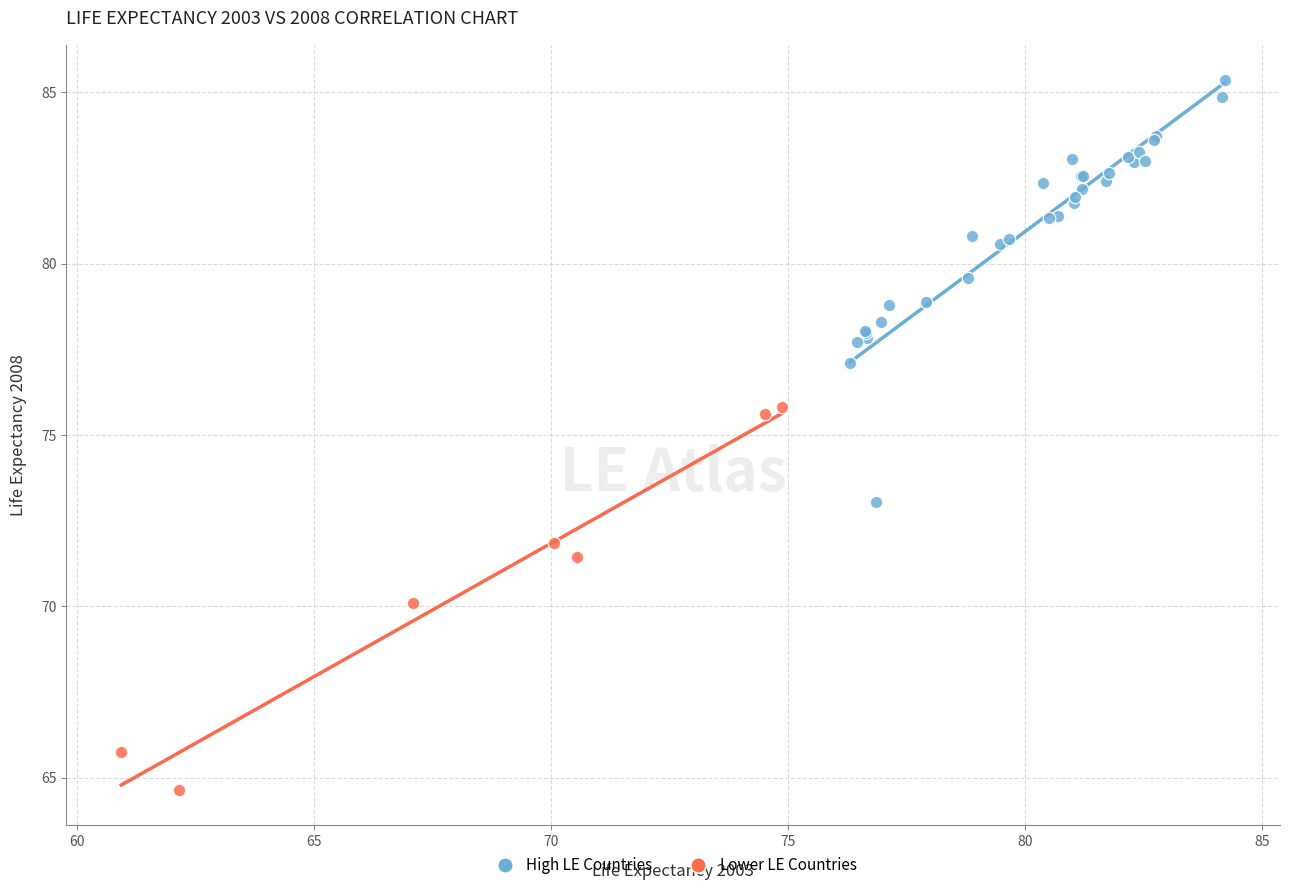

Which series has the largest Y range (max minus min)?

High LE Countries